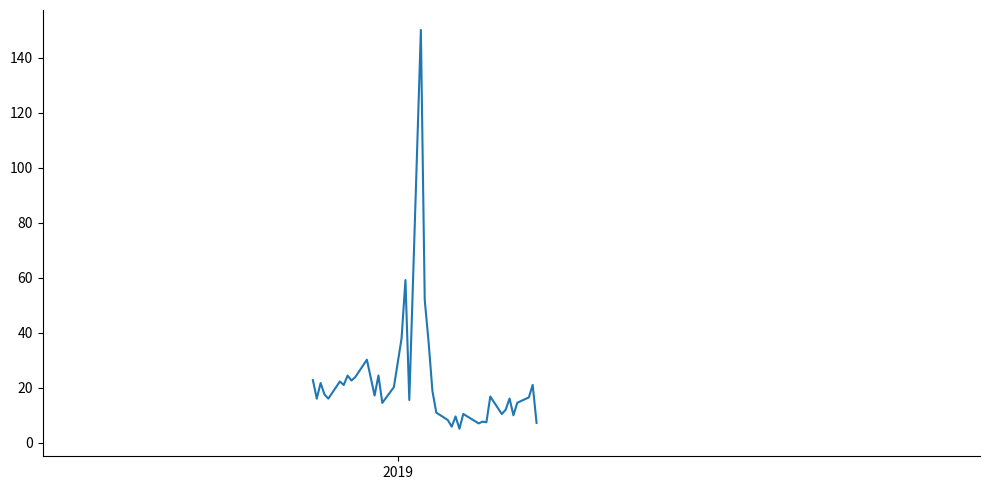

What is the greatest value displayed?

150.0